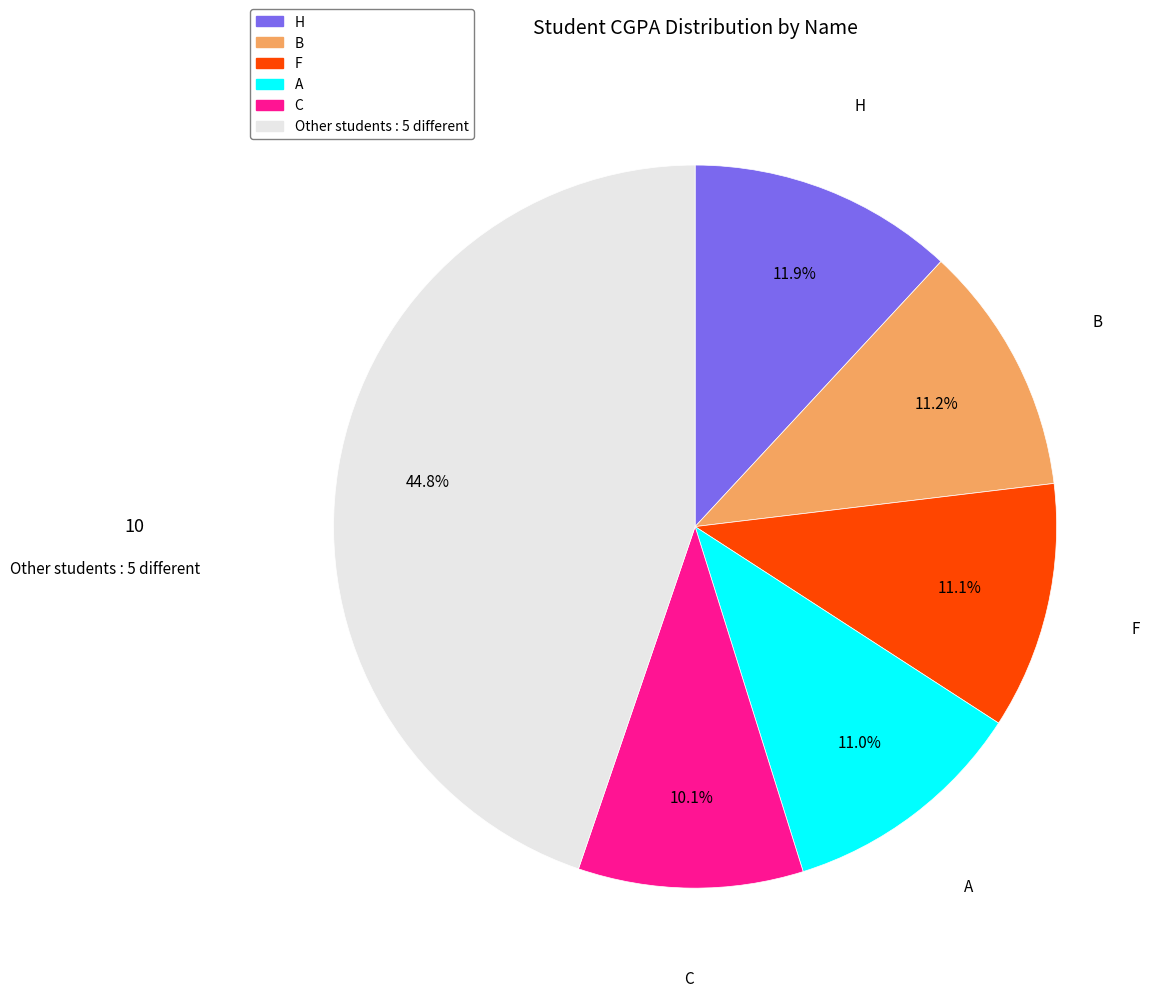

Is there any slice that represents more than half of the pie?

No